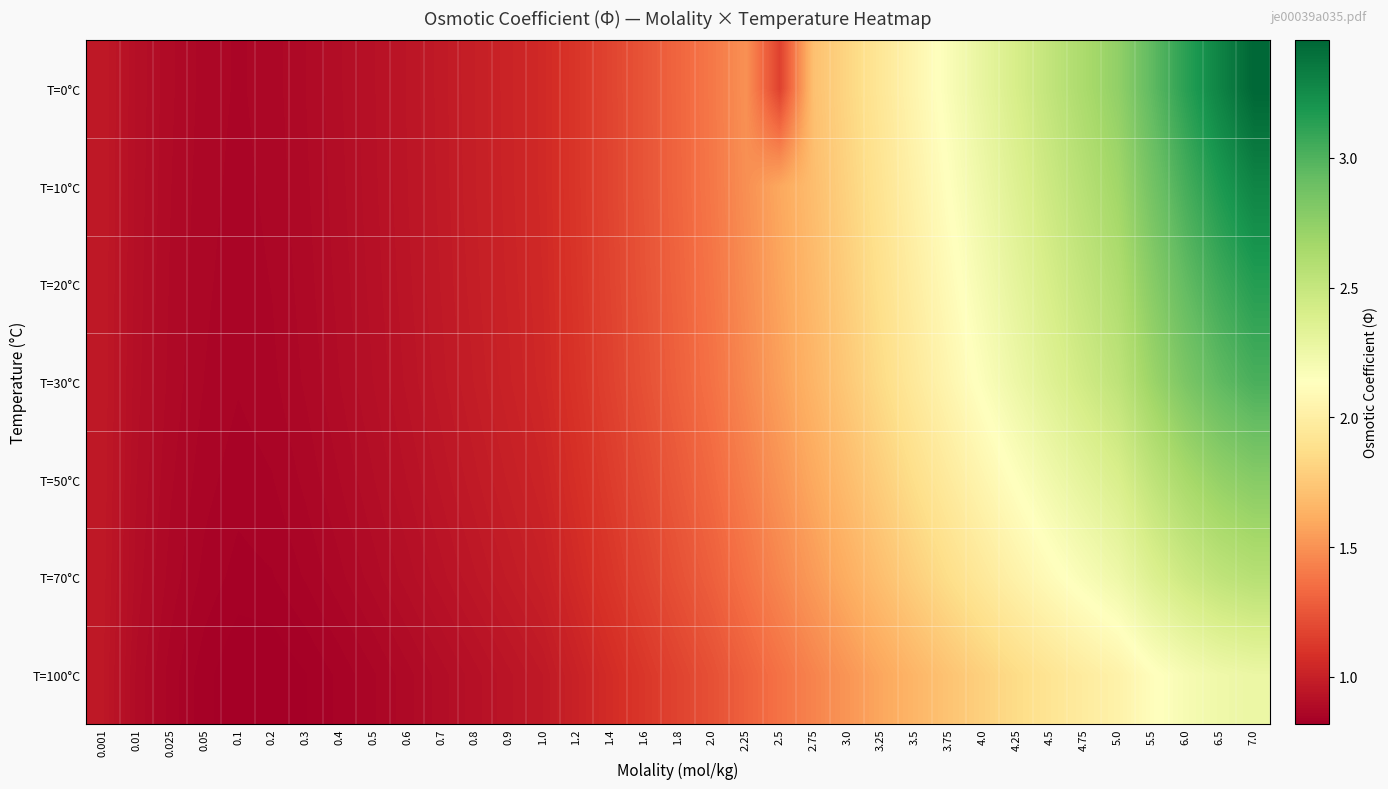

Reading left to right, list all the values displayed in this chart.

T=0°C: 0.001=1.0	0.01=0.9	0.025=0.9	0.05=0.9	0.1=0.9	0.2=0.9	0.3=0.9	0.4=0.9	0.5=0.9	0.6=0.9	0.7=1.0	0.8=1.0	0.9=1.0	1.0=1.1	1.2=1.1	1.4=1.2	1.6=1.2	1.8=1.3	2.0=1.4	2.25=1.5	2.5=1.2	2.75=1.7	3.0=1.8	3.25=1.9	3.5=2.1	3.75=2.2	4.0=2.3	4.25=2.4	4.5=2.5	4.75=2.6	5.0=2.7	5.5=2.9	6.0=3.1	6.5=3.3	7.0=3.5
T=10°C: 0.001=1.0	0.01=0.9	0.025=0.9	0.05=0.9	0.1=0.9	0.2=0.9	0.3=0.9	0.4=0.9	0.5=0.9	0.6=0.9	0.7=1.0	0.8=1.0	0.9=1.0	1.0=1.1	1.2=1.1	1.4=1.2	1.6=1.2	1.8=1.3	2.0=1.4	2.25=1.5	2.5=1.6	2.75=1.7	3.0=1.8	3.25=1.9	3.5=2.0	3.75=2.1	4.0=2.3	4.25=2.4	4.5=2.5	4.75=2.6	5.0=2.7	5.5=2.9	6.0=3.0	6.5=3.2	7.0=3.3
T=20°C: 0.001=1.0	0.01=0.9	0.025=0.9	0.05=0.9	0.1=0.9	0.2=0.9	0.3=0.9	0.4=0.9	0.5=0.9	0.6=0.9	0.7=1.0	0.8=1.0	0.9=1.0	1.0=1.0	1.2=1.1	1.4=1.2	1.6=1.2	1.8=1.3	2.0=1.4	2.25=1.5	2.5=1.6	2.75=1.7	3.0=1.8	3.25=1.9	3.5=2.0	3.75=2.1	4.0=2.2	4.25=2.3	4.5=2.4	4.75=2.5	5.0=2.6	5.5=2.8	6.0=2.9	6.5=3.1	7.0=3.1
T=30°C: 0.001=1.0	0.01=0.9	0.025=0.9	0.05=0.9	0.1=0.9	0.2=0.9	0.3=0.9	0.4=0.9	0.5=0.9	0.6=0.9	0.7=1.0	0.8=1.0	0.9=1.0	1.0=1.0	1.2=1.1	1.4=1.2	1.6=1.2	1.8=1.3	2.0=1.4	2.25=1.5	2.5=1.6	2.75=1.7	3.0=1.8	3.25=1.9	3.5=2.0	3.75=2.1	4.0=2.2	4.25=2.3	4.5=2.4	4.75=2.4	5.0=2.5	5.5=2.7	6.0=2.8	6.5=2.9	7.0=3.0
T=50°C: 0.001=1.0	0.01=0.9	0.025=0.9	0.05=0.9	0.1=0.8	0.2=0.8	0.3=0.9	0.4=0.9	0.5=0.9	0.6=0.9	0.7=0.9	0.8=1.0	0.9=1.0	1.0=1.0	1.2=1.1	1.4=1.1	1.6=1.2	1.8=1.3	2.0=1.3	2.25=1.4	2.5=1.5	2.75=1.6	3.0=1.7	3.25=1.8	3.5=1.9	3.75=2.0	4.0=2.1	4.25=2.1	4.5=2.2	4.75=2.3	5.0=2.4	5.5=2.5	6.0=2.6	6.5=2.7	7.0=2.8
T=70°C: 0.001=1.0	0.01=0.9	0.025=0.9	0.05=0.8	0.1=0.8	0.2=0.8	0.3=0.9	0.4=0.9	0.5=0.9	0.6=0.9	0.7=0.9	0.8=1.0	0.9=1.0	1.0=1.0	1.2=1.1	1.4=1.1	1.6=1.2	1.8=1.2	2.0=1.3	2.25=1.4	2.5=1.5	2.75=1.5	3.0=1.6	3.25=1.7	3.5=1.8	3.75=1.9	4.0=2.0	4.25=2.0	4.5=2.1	4.75=2.2	5.0=2.2	5.5=2.4	6.0=2.5	6.5=2.5	7.0=2.6
T=100°C: 0.001=1.0	0.01=0.9	0.025=0.9	0.05=0.8	0.1=0.8	0.2=0.8	0.3=0.8	0.4=0.8	0.5=0.9	0.6=0.9	0.7=0.9	0.8=0.9	0.9=0.9	1.0=1.0	1.2=1.0	1.4=1.1	1.6=1.1	1.8=1.2	2.0=1.2	2.25=1.3	2.5=1.4	2.75=1.4	3.0=1.5	3.25=1.6	3.5=1.7	3.75=1.7	4.0=1.8	4.25=1.9	4.5=1.9	4.75=2.0	5.0=2.0	5.5=2.1	6.0=2.2	6.5=2.2	7.0=2.3